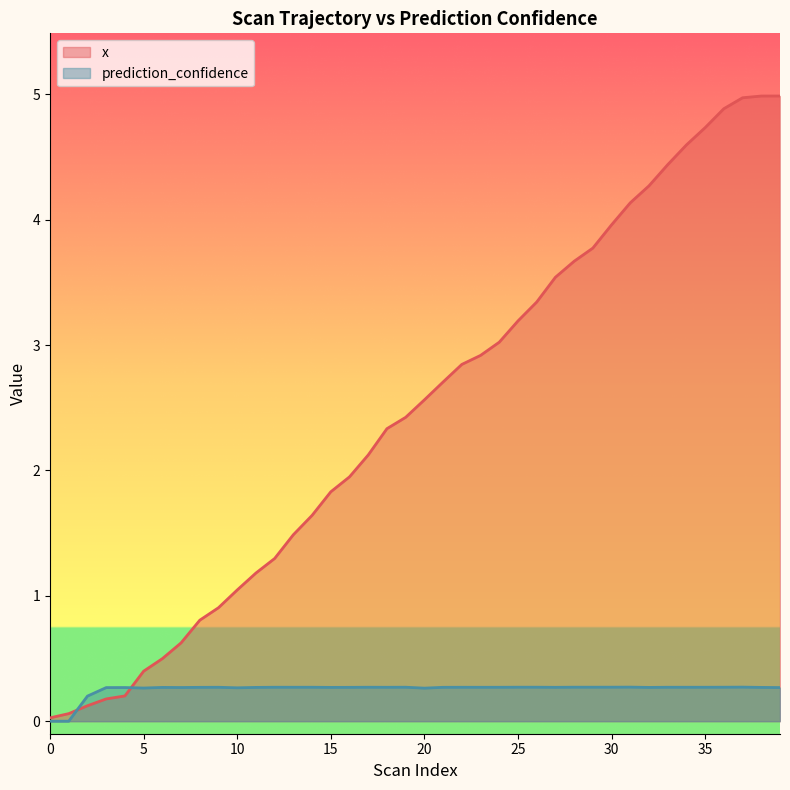

How many distinct data groups are displayed?

2